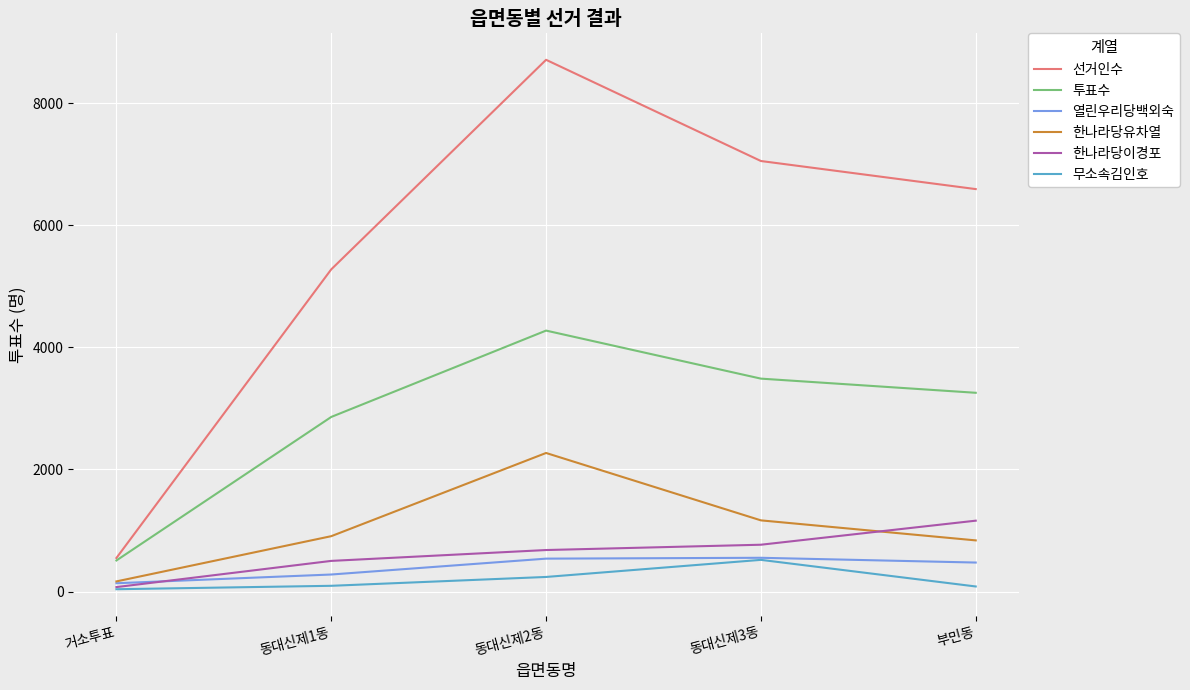

Does the chart display data point markers on the line(s)?

No